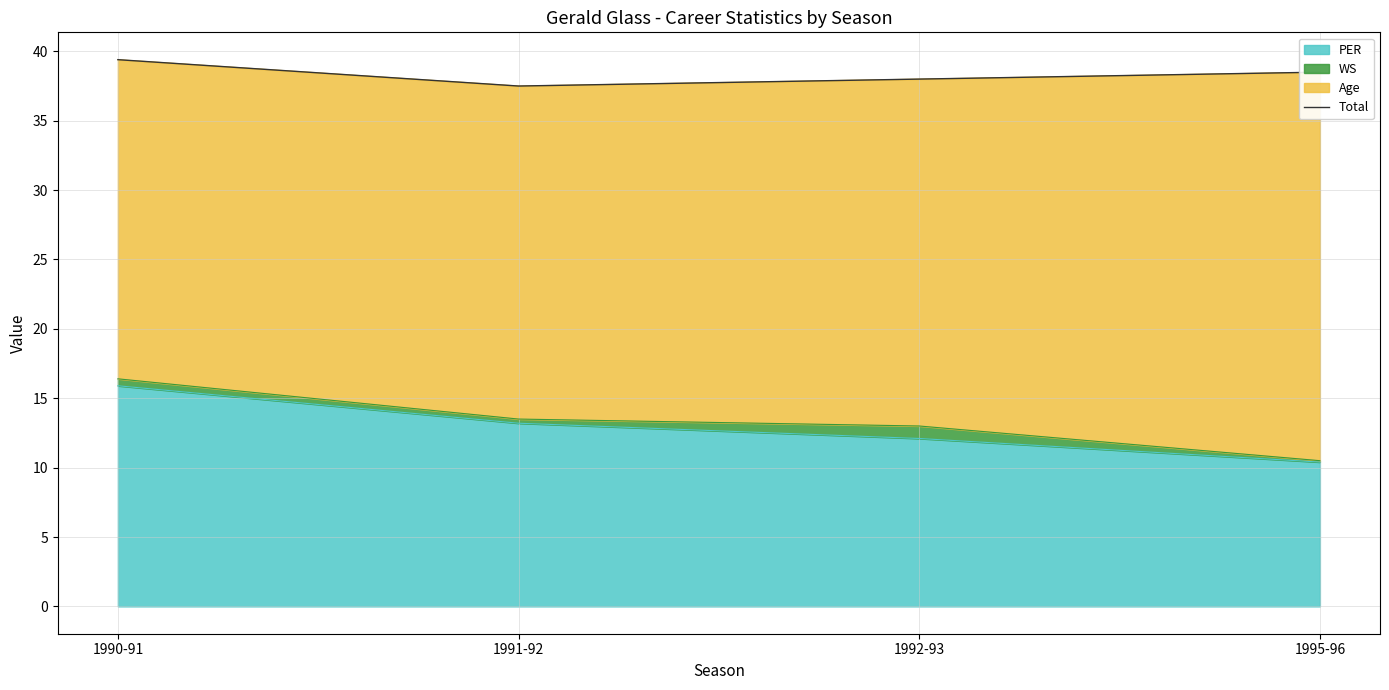

At which label does PER reach its peak?

1990-91